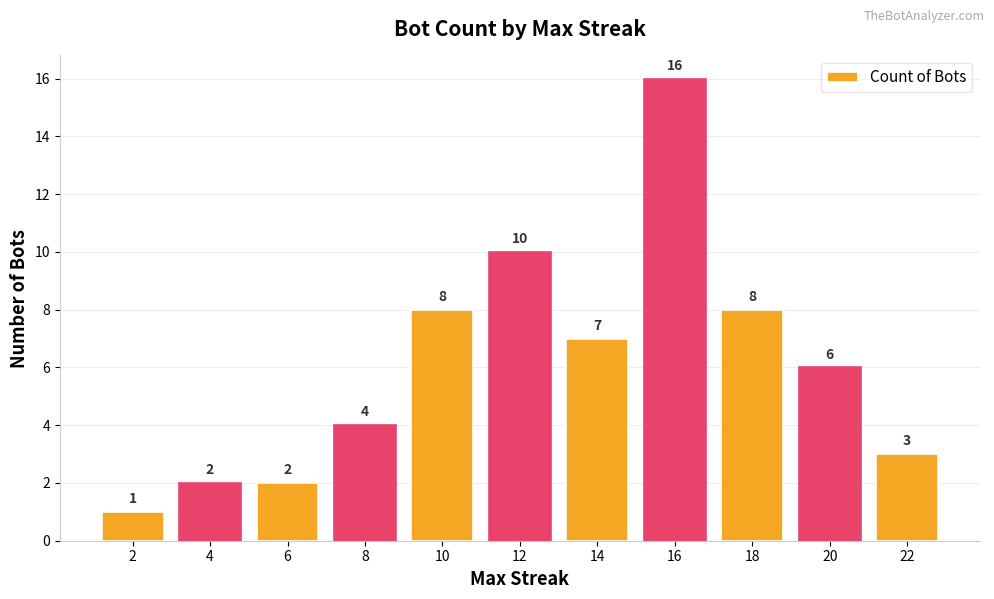

What is the change in value from 8 to 22?

-1